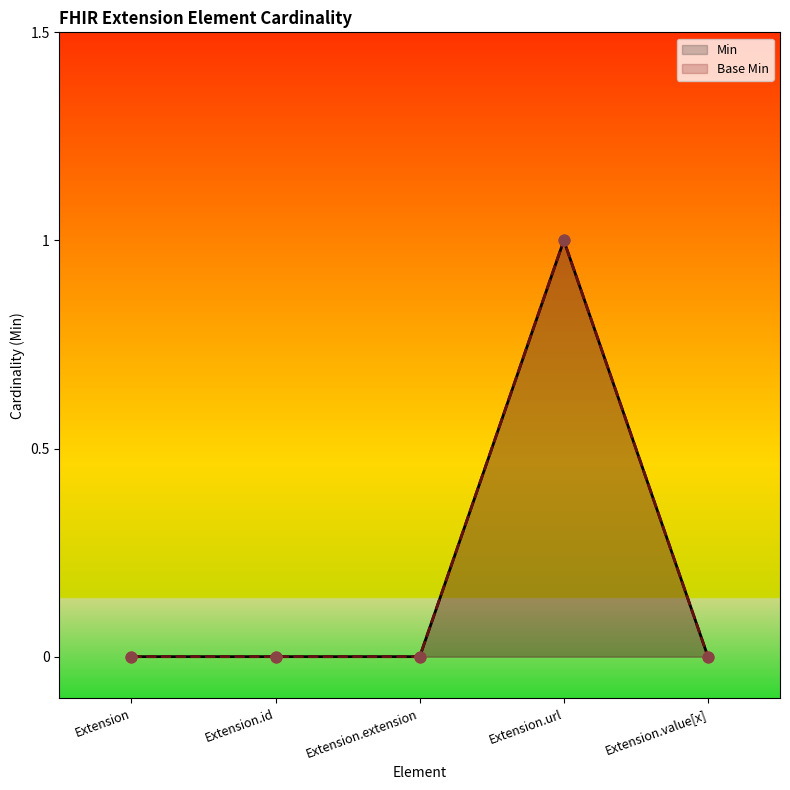

At which category is the sum across all series the highest?

Extension.url